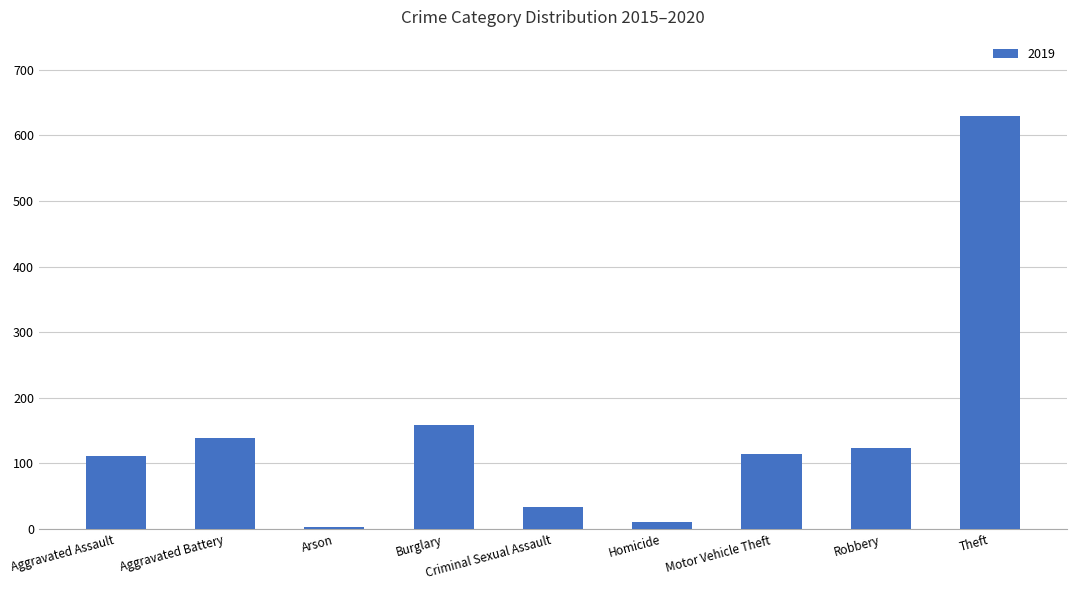

What is the sum of all values?

1324